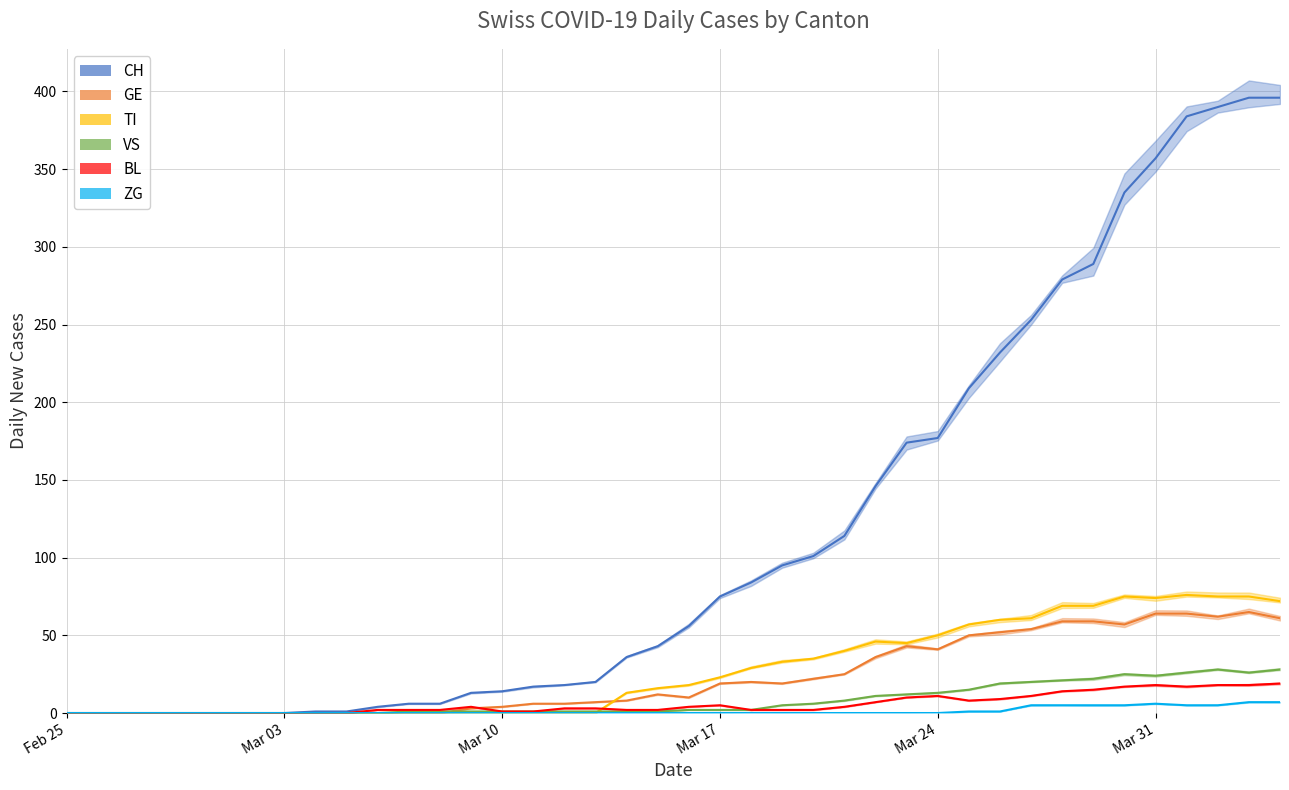

True or false: CH and TI intersect in this chart.

False